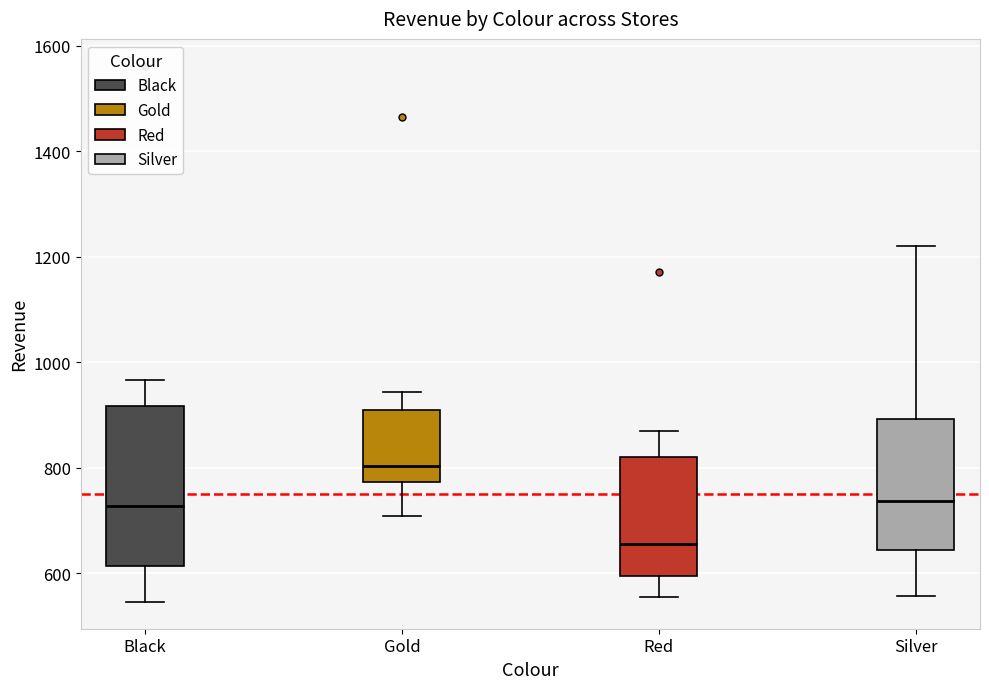

Reading left to right, transcribe this box plot: for each box, give where its median line is, the range the box spans, and where its two whiskers end, as read against the y-axis. The values are not printed on the chart, so give them approximately, as read against the axis.

Black: median 720, box 620 to 920, whiskers 540 to 960
Gold: median 800, box 780 to 900, whiskers 700 to 940
Red: median 660, box 600 to 820, whiskers 560 to 860
Silver: median 740, box 640 to 900, whiskers 560 to 1220